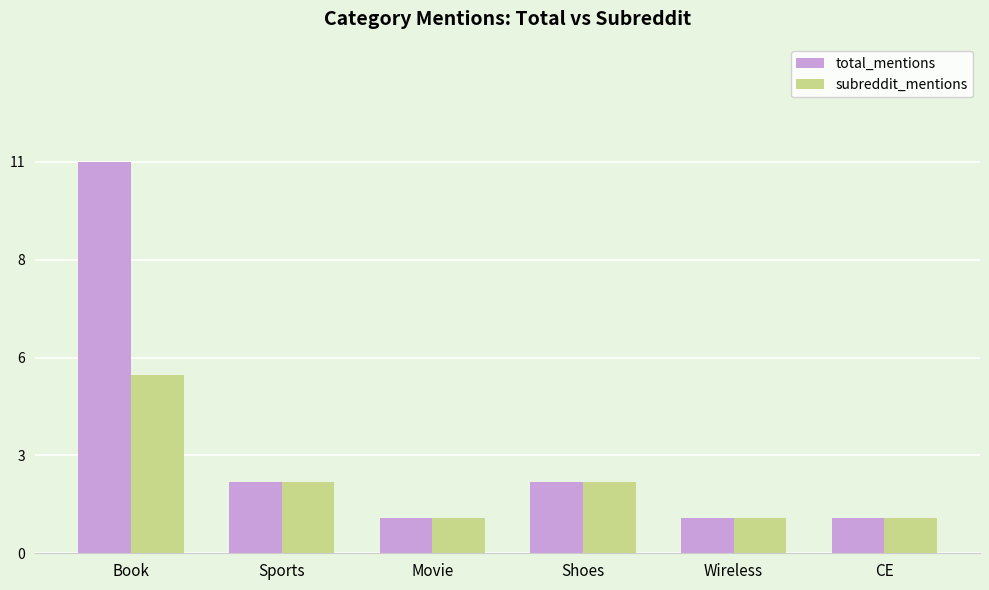

What are all the series names shown in the legend?

total_mentions, subreddit_mentions